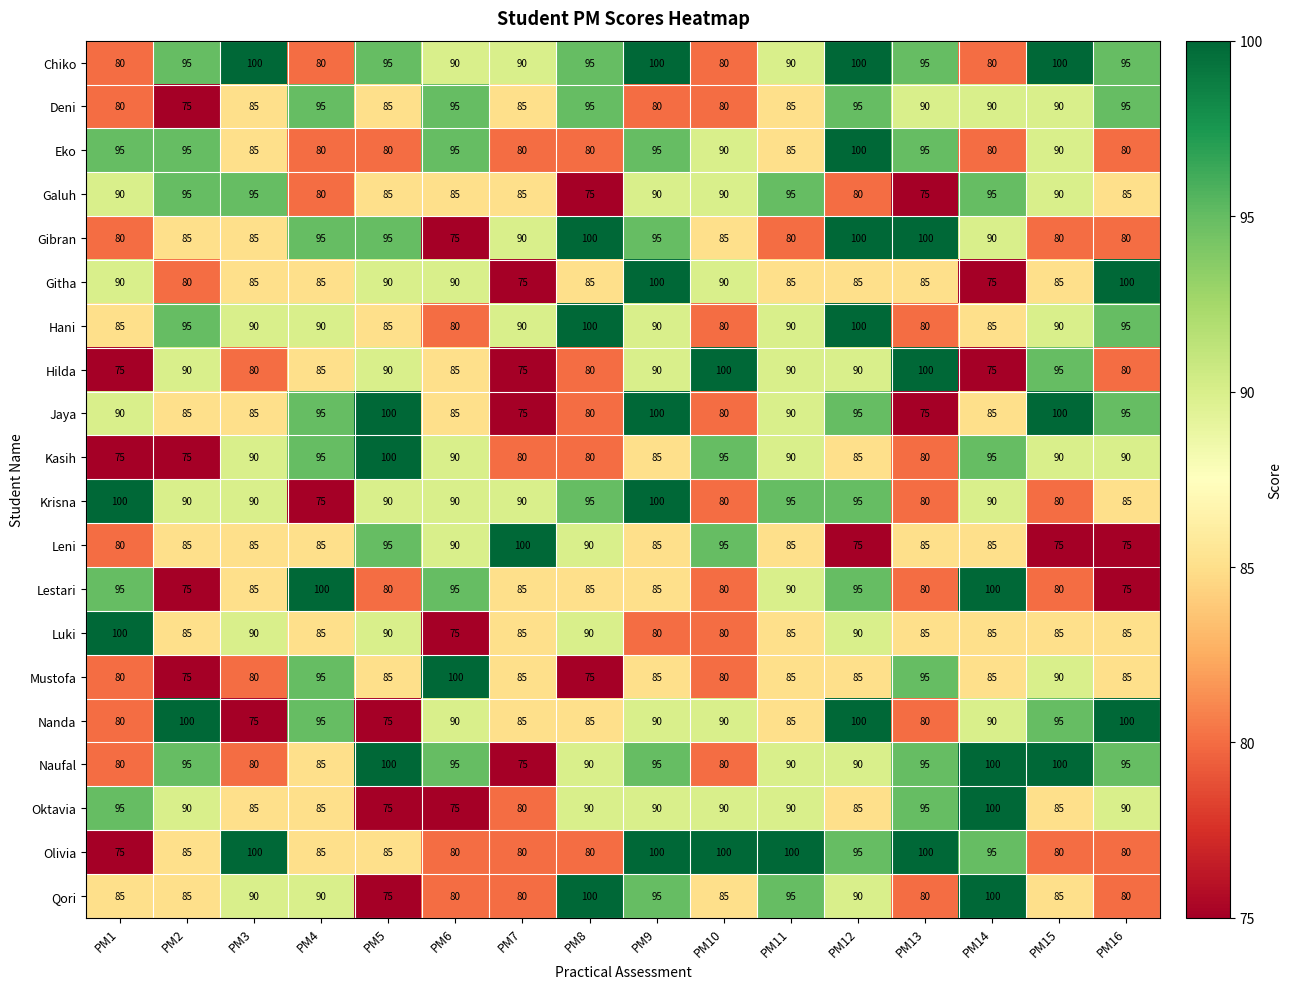

What is the average value of the Krisna series?

89